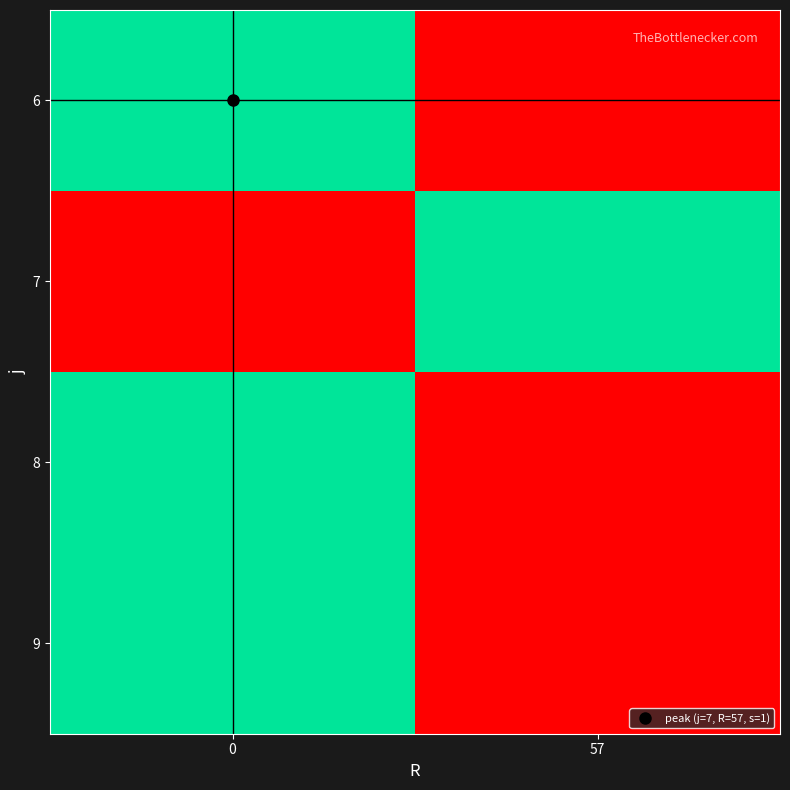

Reading left to right, list all the values displayed in this chart.

6: 0=1	57=0
7: 0=0	57=1
8: 0=1	57=0
9: 0=1	57=0